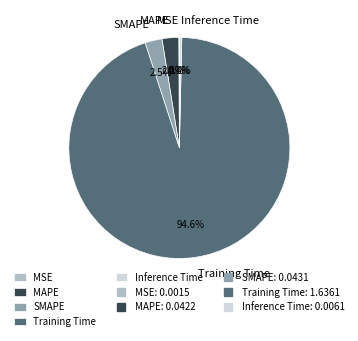

To the nearest percent, what is the average slice percentage?

20%